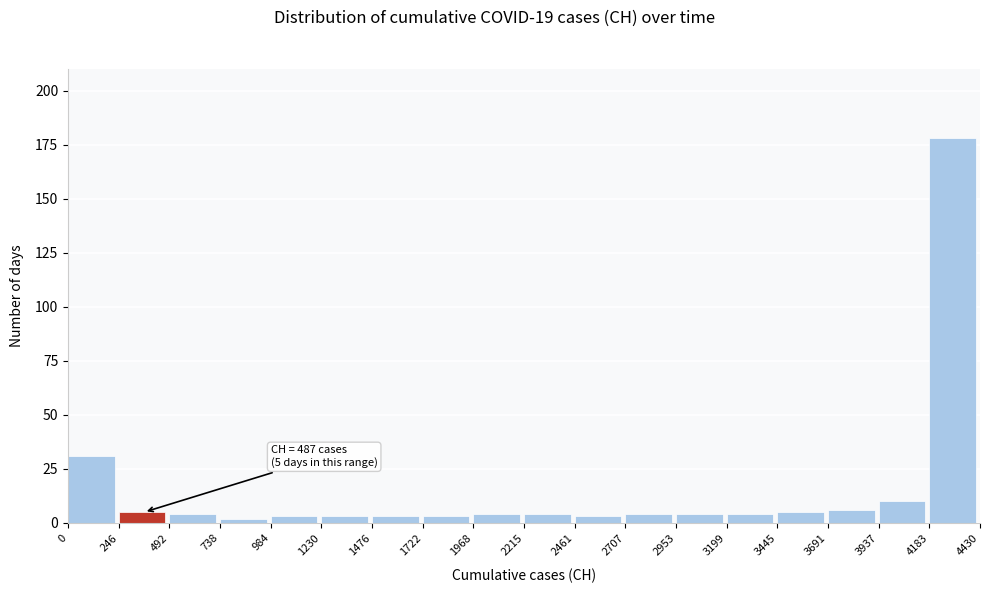

Which range on the x-axis has the tallest bar?

4183 to 4430